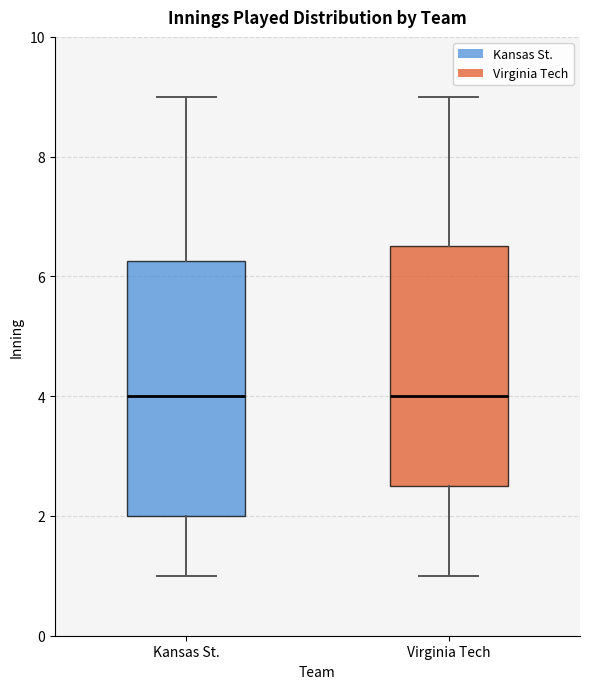

Comparing the boxes themselves (not the whiskers), which one is the tallest?

Kansas St.